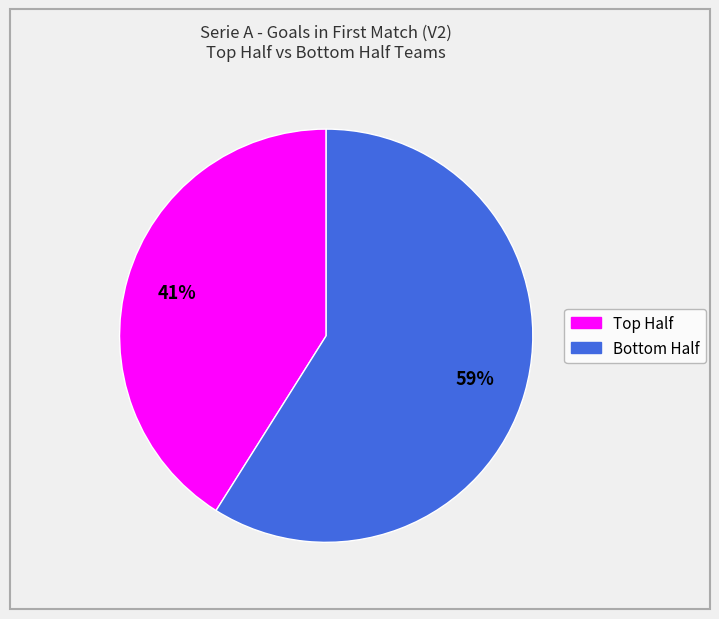

Is there any slice that represents more than half of the pie?

Yes